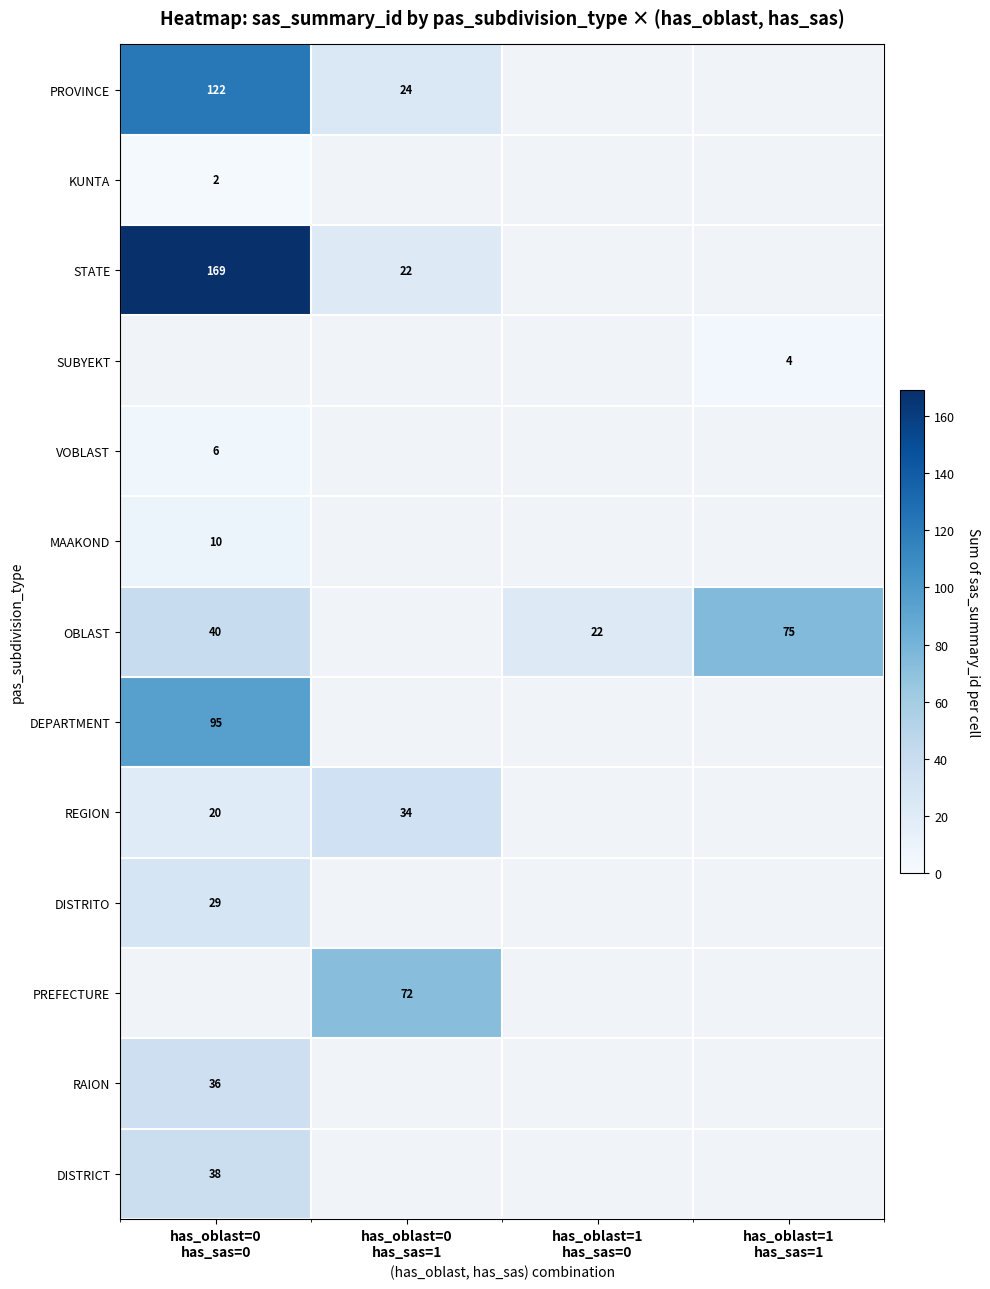

What is the difference between the OBLAST values at has_oblast=0 has_sas=0 and has_oblast=1 has_sas=1?

35.0